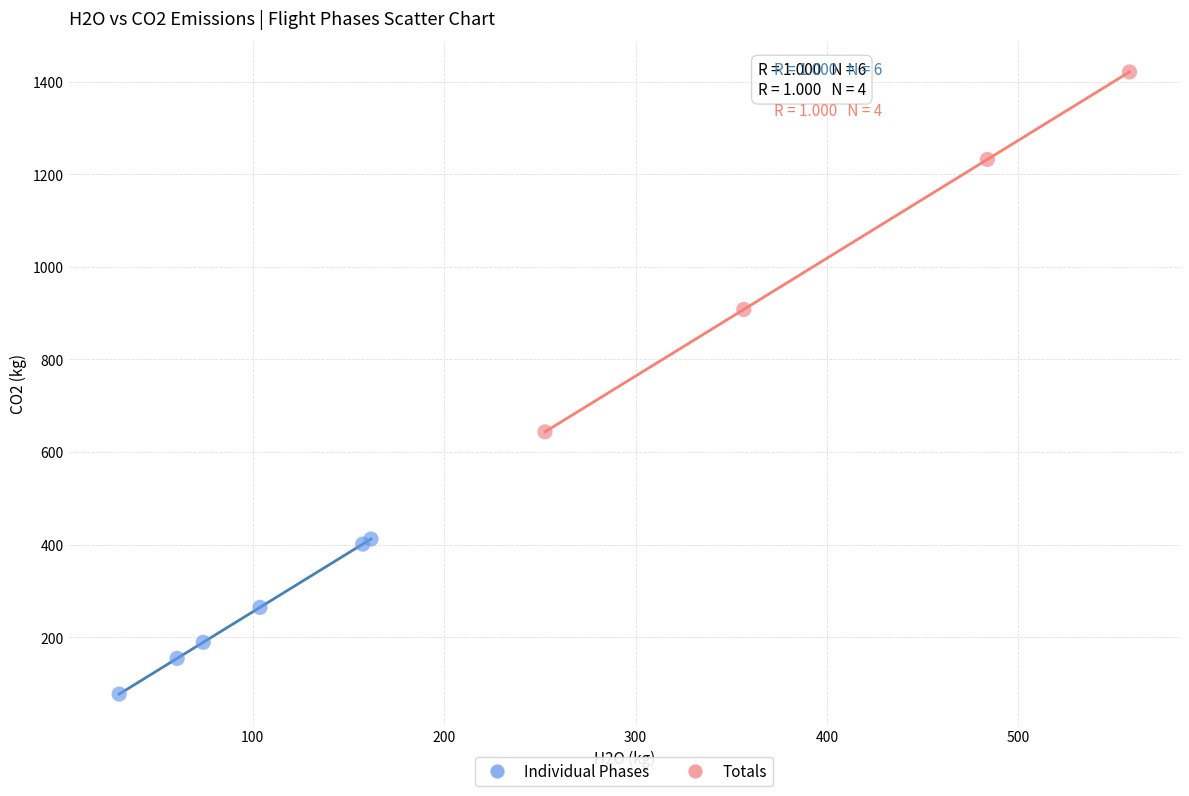

Which series has the largest Y range (max minus min)?

Totals